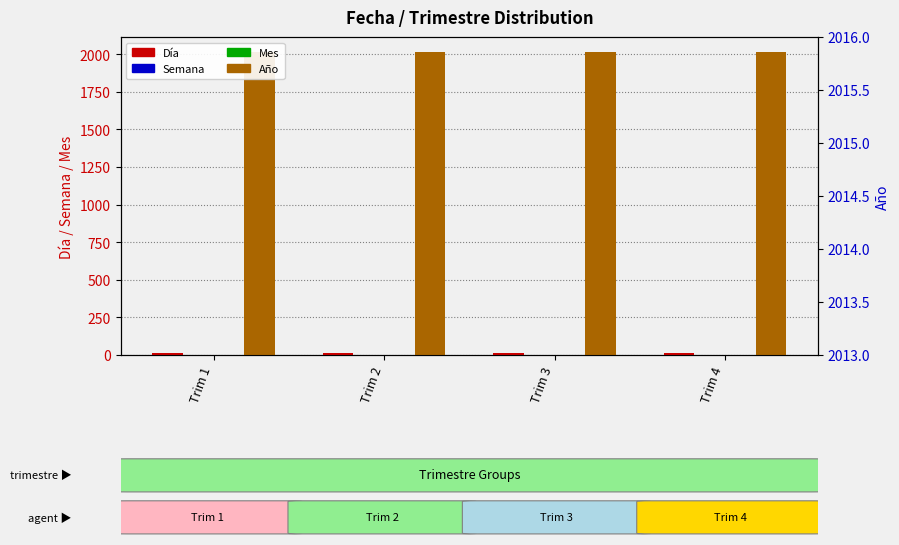

List the series in order of their peak value, lowest first.

Mes, Semana, Día, Año, Año (right axis)